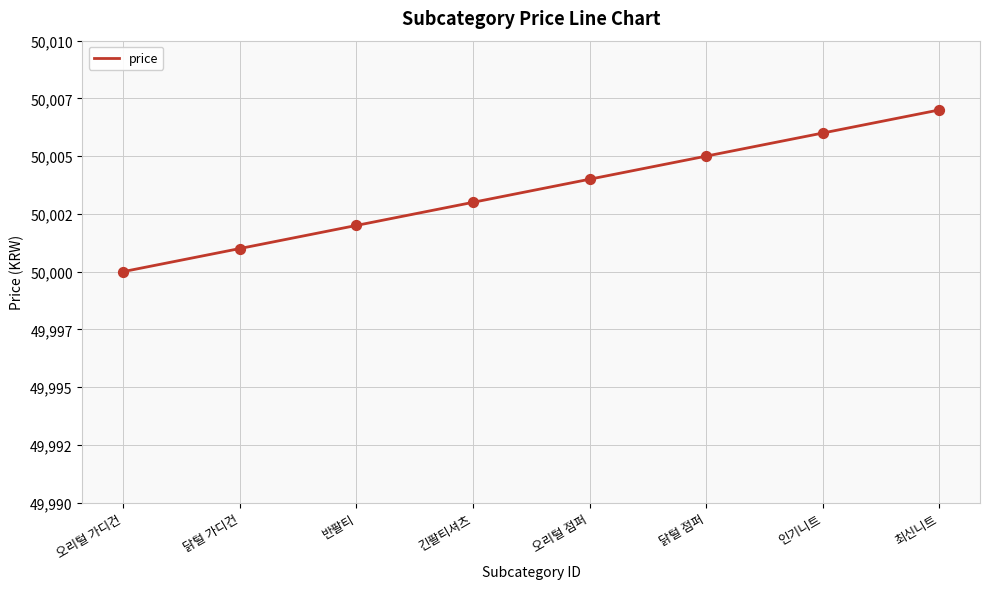

Approximately how many times larger is the value at 긴팔티셔츠 compared to 닭털 점퍼?

1.0